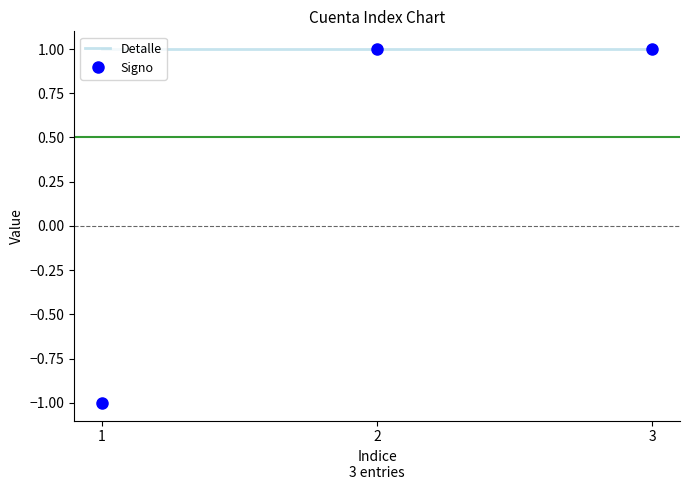

Reading right to left, extract all data points from this chart.

Detalle: 3=1	2=1	1=1
Signo: 3=1	2=1	1=-1